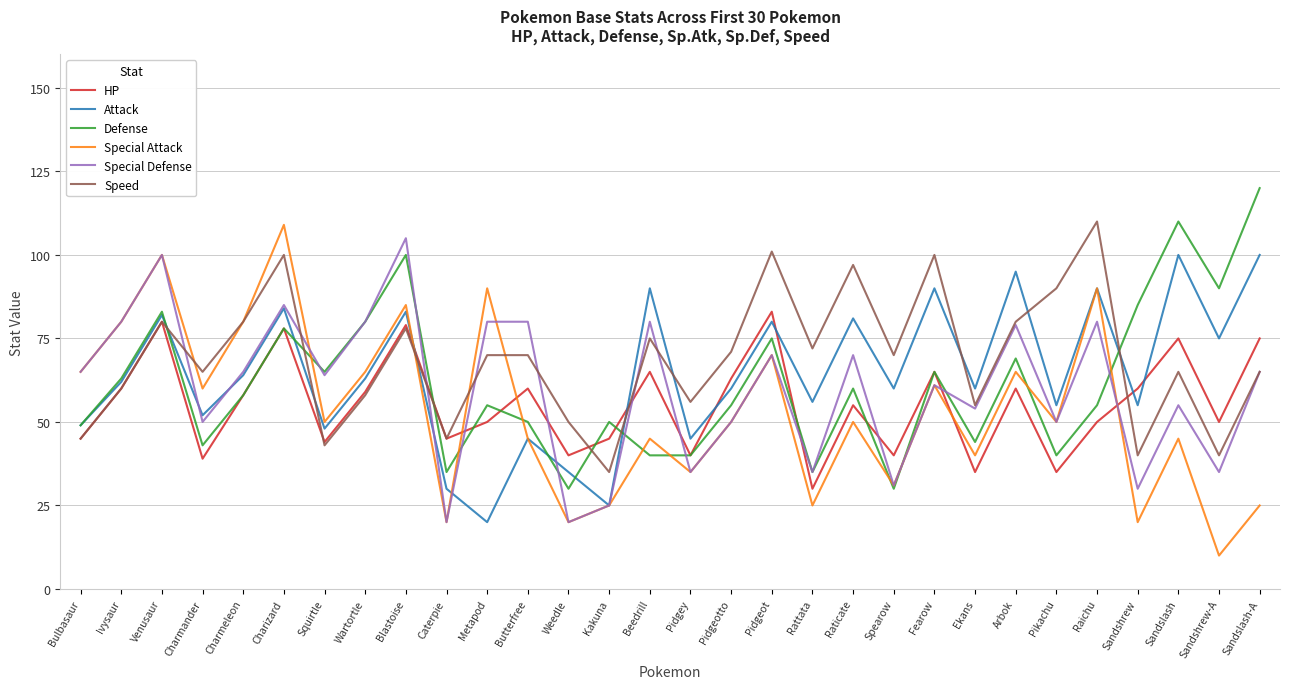

Does the chart have visible grid lines?

Yes